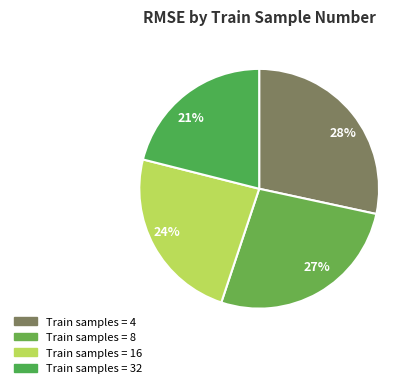

Count the number of slices in the pie.

4